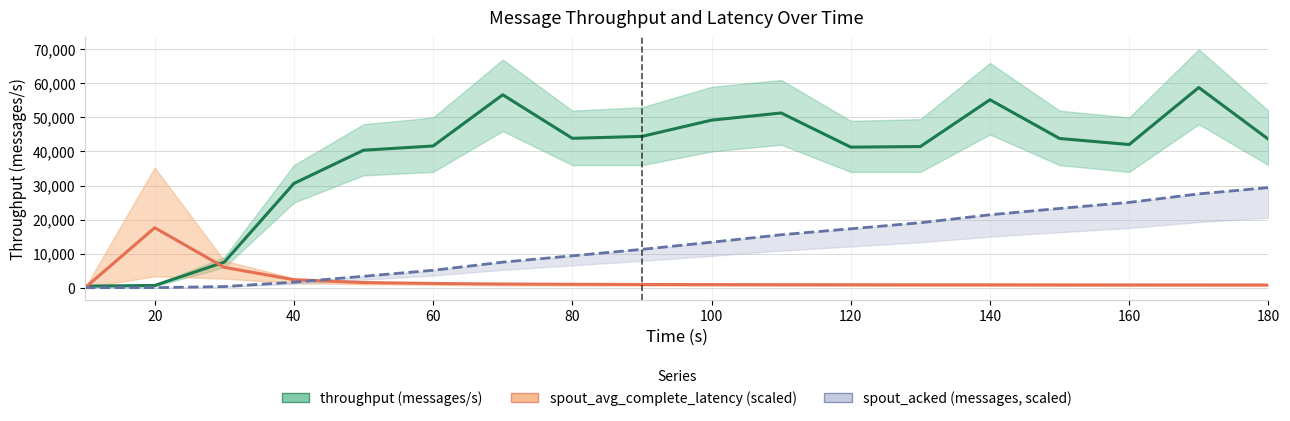

True or false: spout_avg_complete_latency(ms) has more than 2 points higher than both neighbors.

False